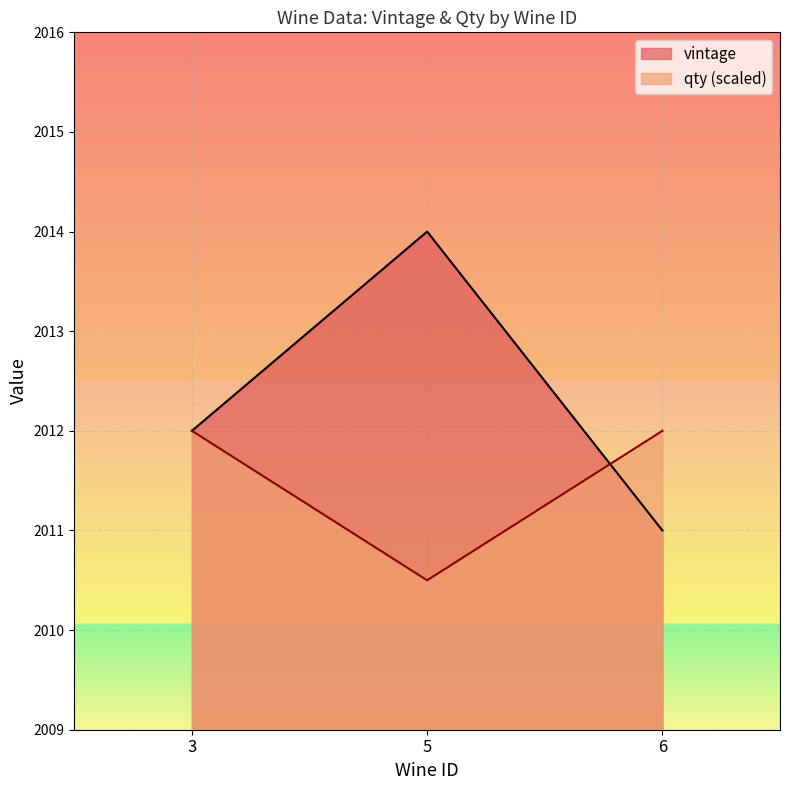

The vintage series shows 1220.0 at 5. True or false?

False